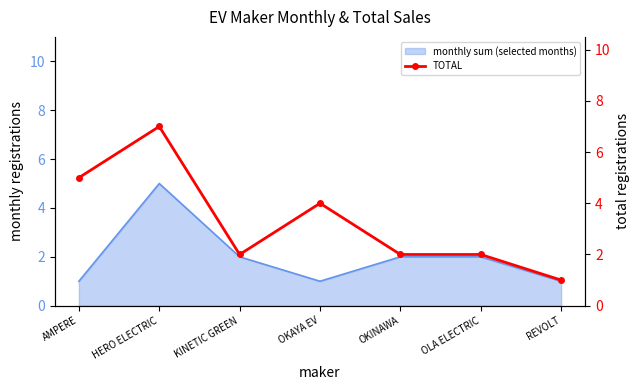

The monthly sum (selected months) series shows 1 at OKAYA EV. True or false?

True